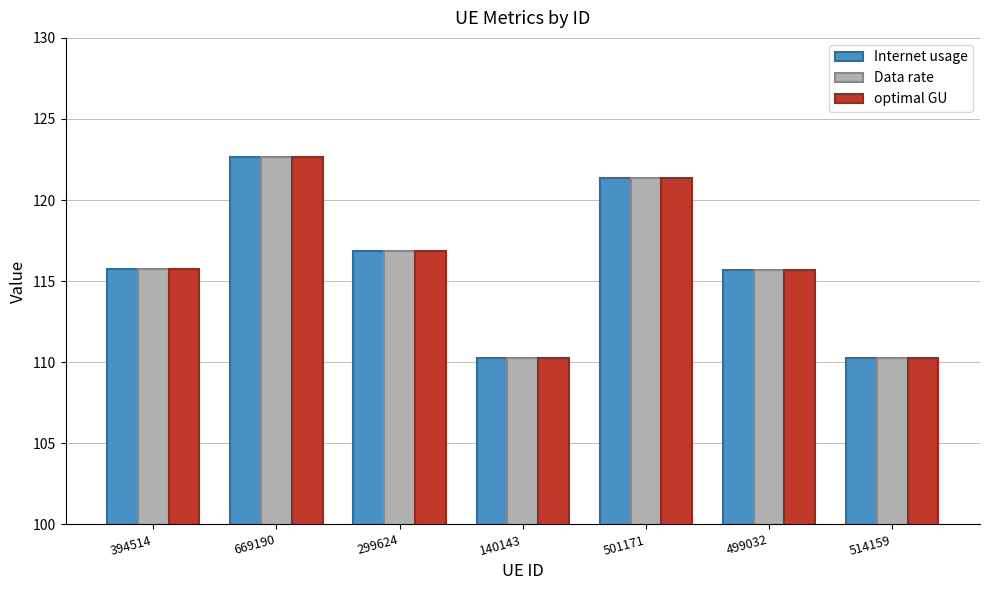

What is the difference between the maximum and minimum values in the optimal GU series?

12.4